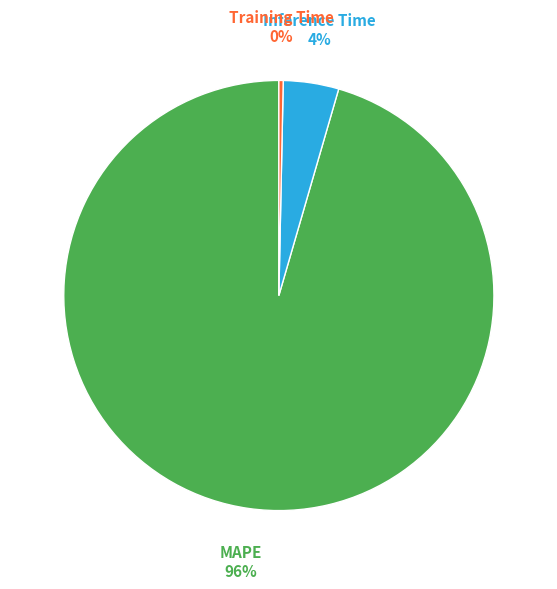

Do Inference Time and Training Time together represent more than half of the pie?

No